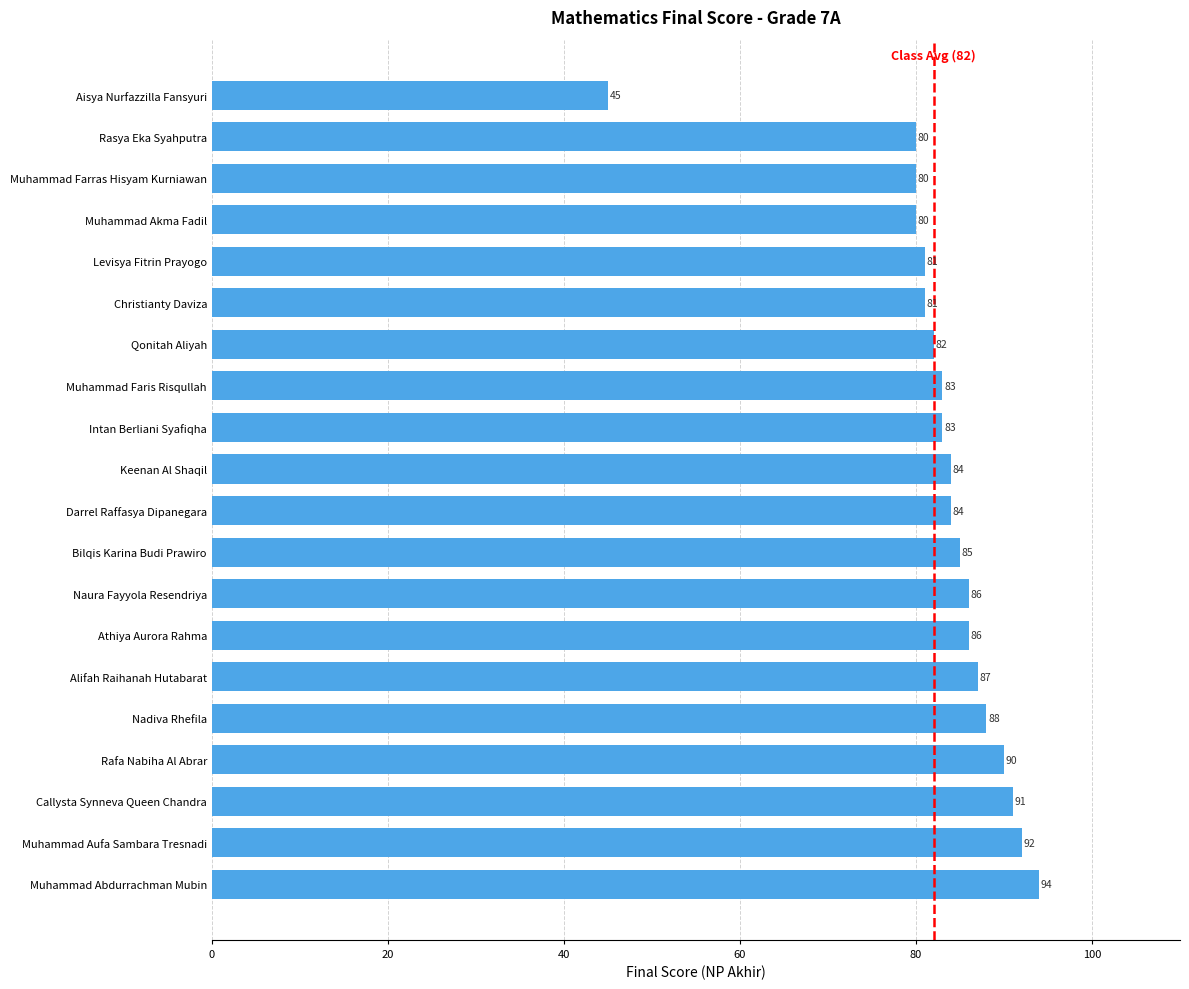

What value does the data have at Naura Fayyola Resendriya?

86